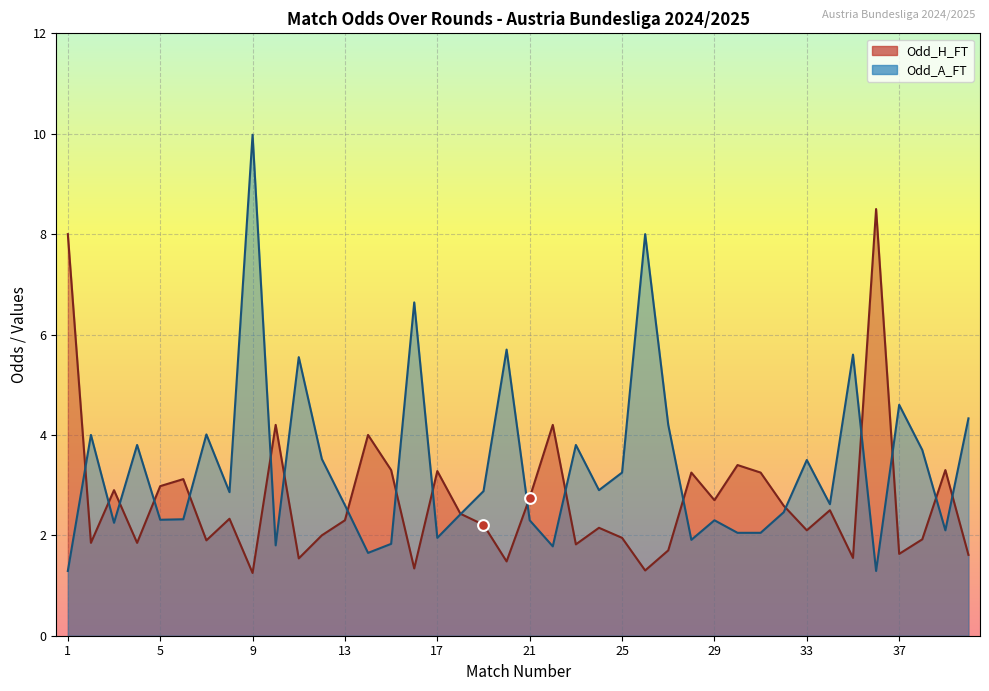

What are all the series names shown in the legend?

Odd_H_FT, Odd_A_FT